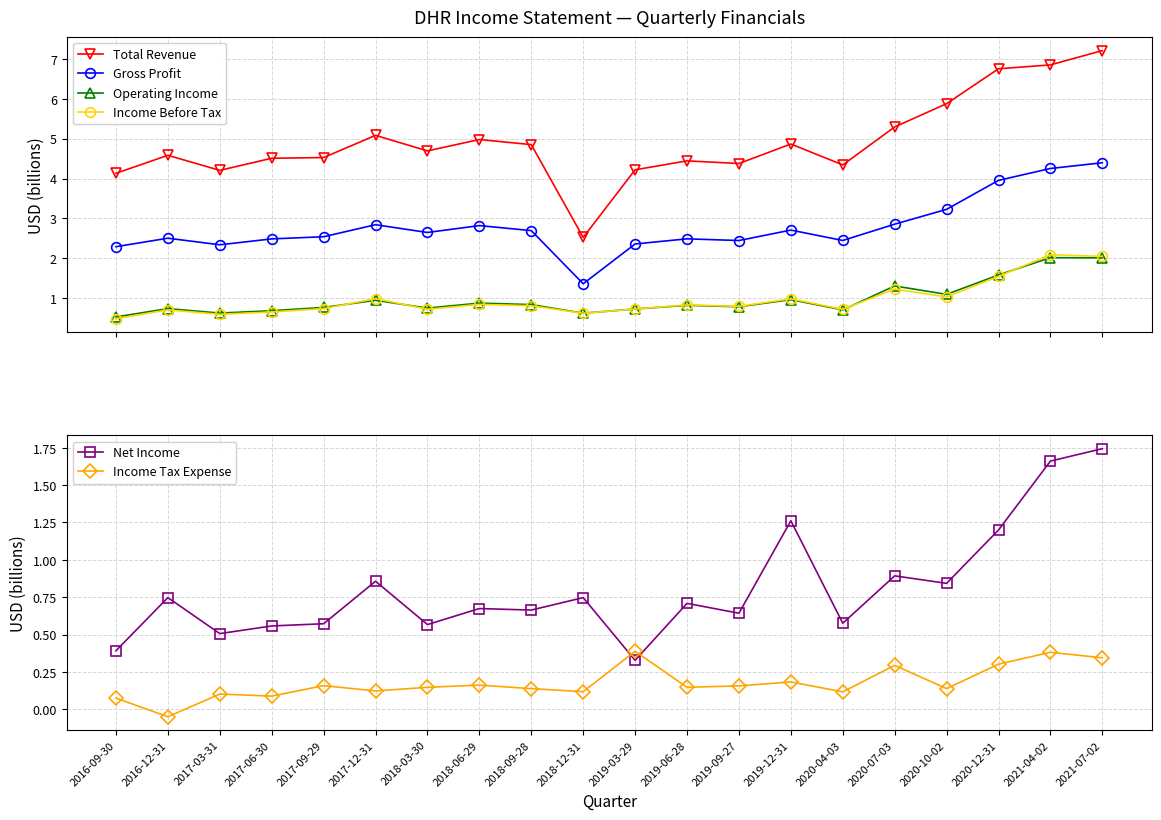

At which category does the chart reach its peak across all series?

2021-07-02